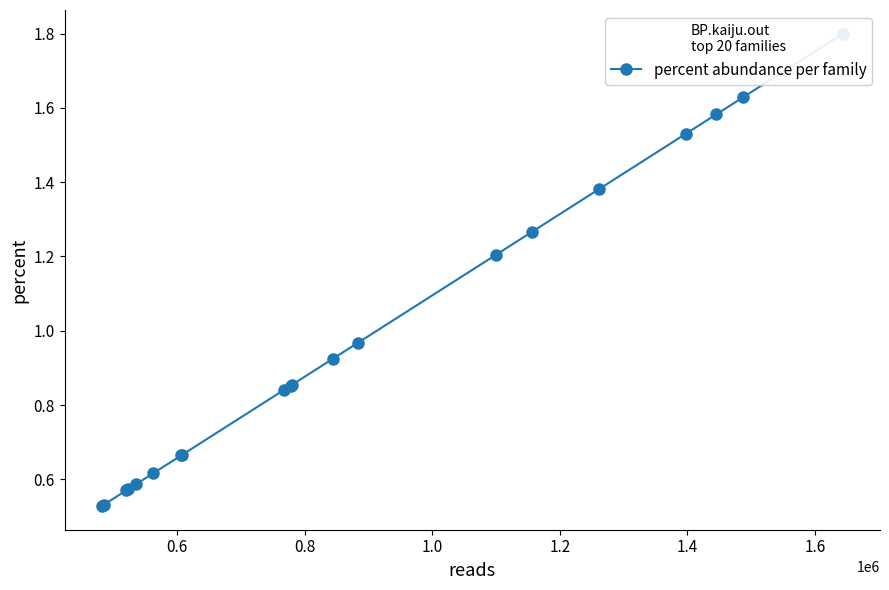

How many lines are shown in the chart?

1